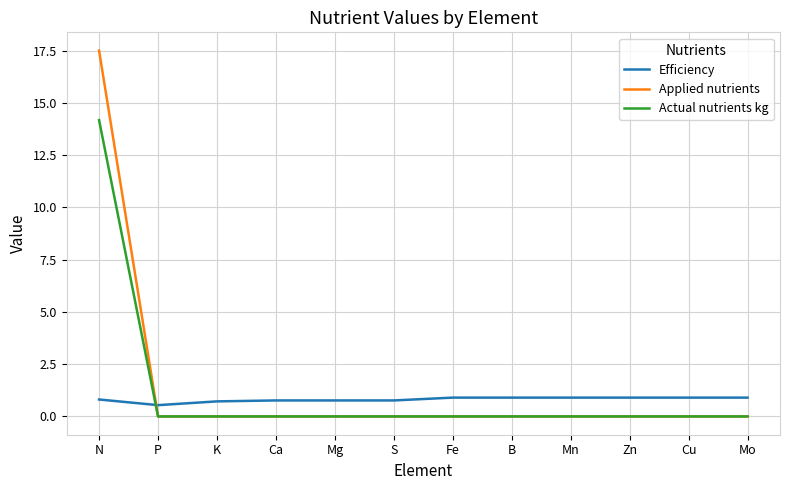

What position from the right is S?

7